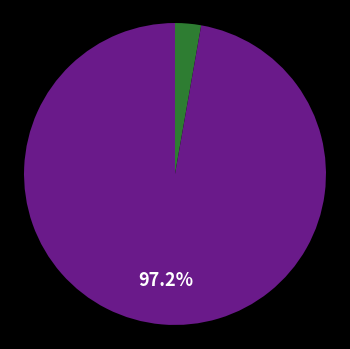

Does any single category account for the majority?

Yes